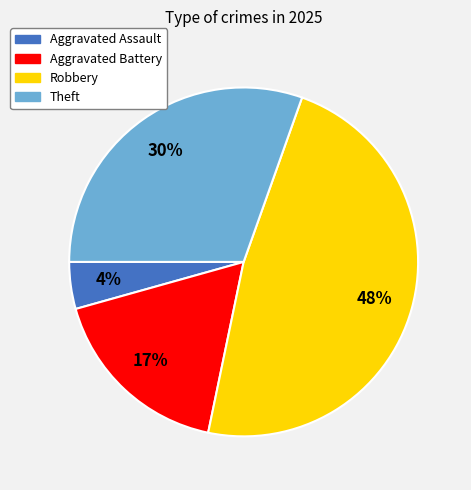

What is the ratio of the value at Theft to the value at Robbery?

0.6